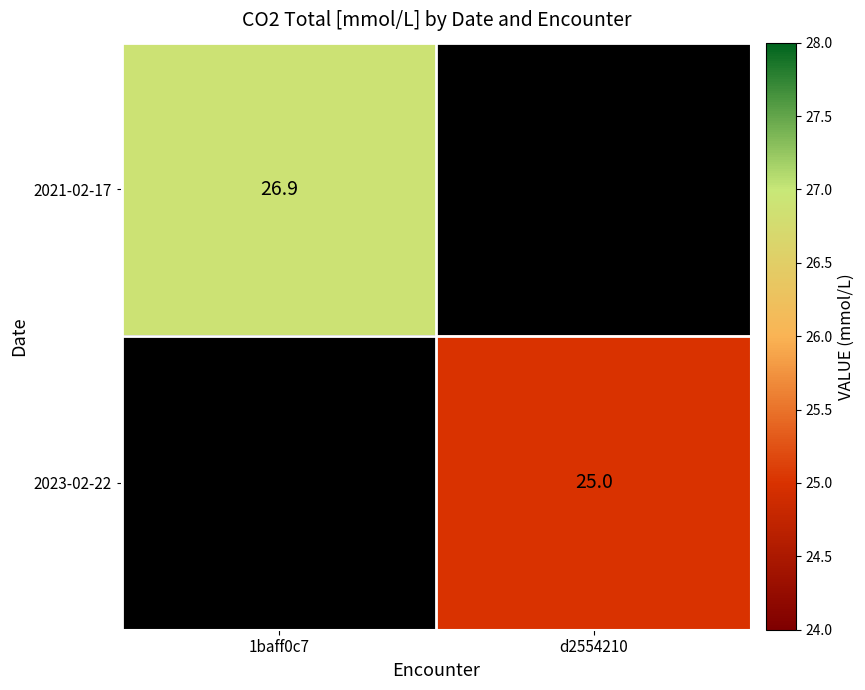

The 2023-02-22 series shows 41.7 at d2554210. True or false?

False